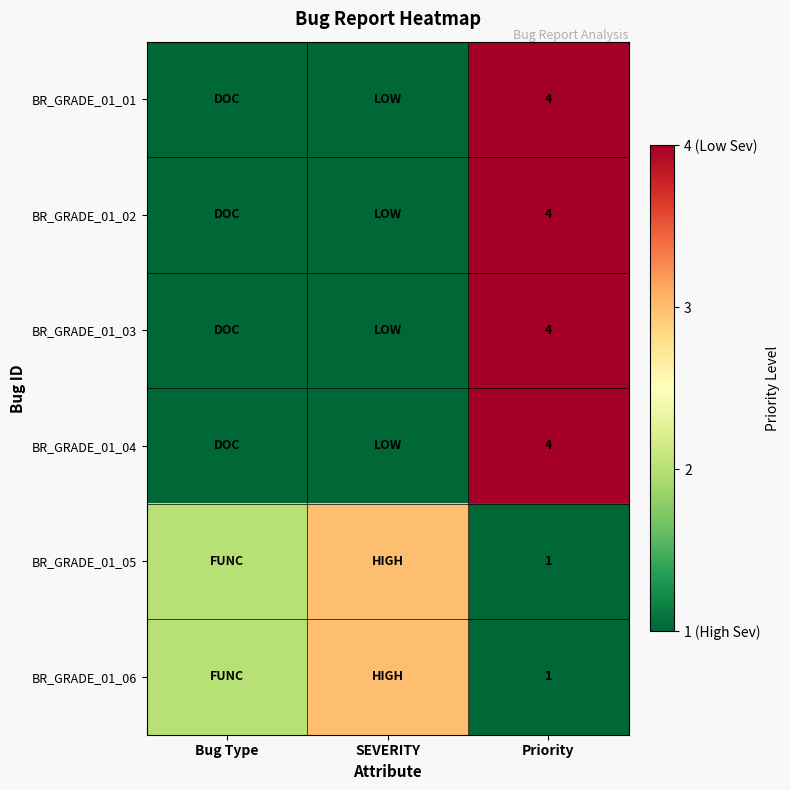

True or false: BR_GRADE_01_02 has a value of 2 at Priority.

False